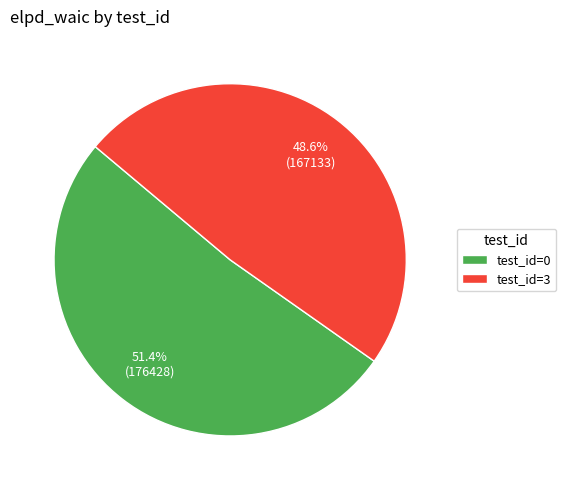

How many slices are in this pie chart?

2